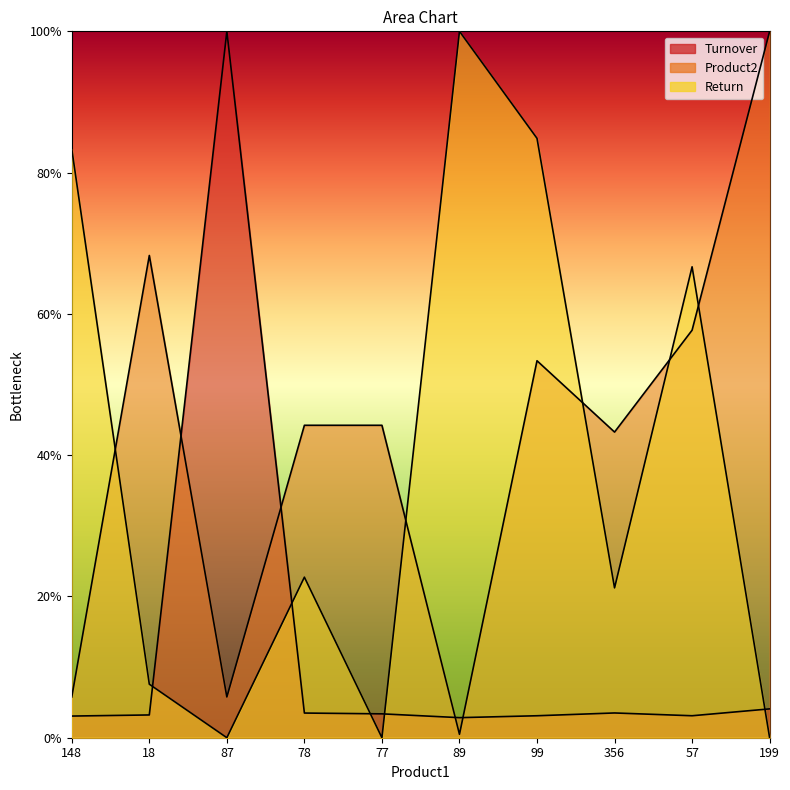

Is it true that Return equals 17.6 at 57?

False